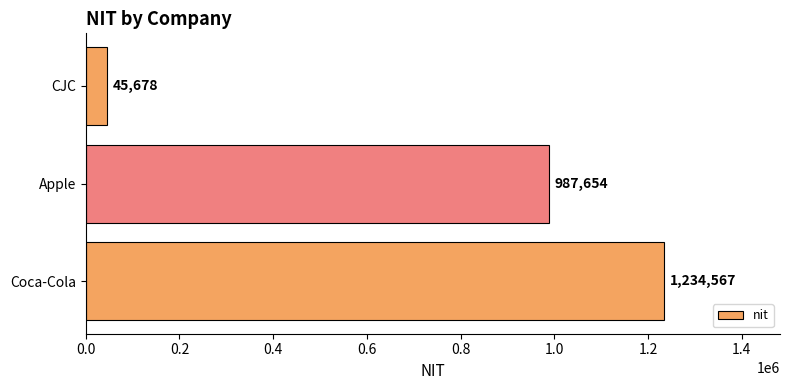

True or false: the data shows 987654 at Apple.

True